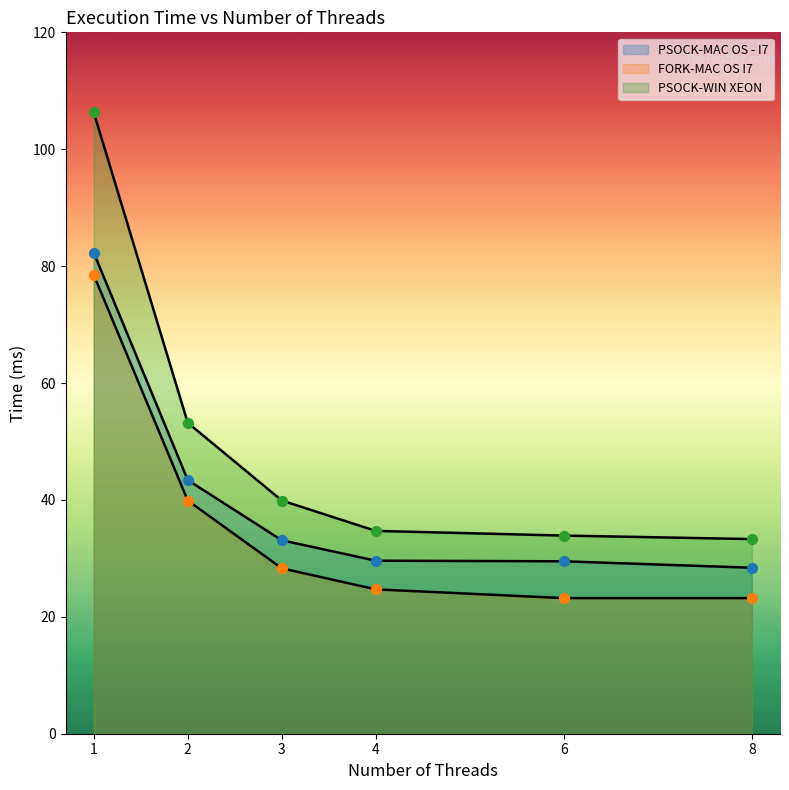

What is the total value across all series at 4?

89.0